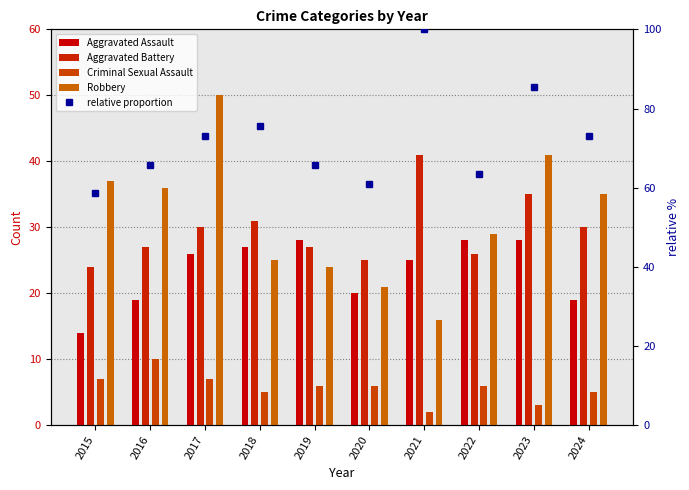

Reading right to left, what are all the values shown in this chart?

Aggravated Assault: 19	28	28	25	20	28	27	26	19	14
Aggravated Battery: 30	35	26	41	25	27	31	30	27	24
Criminal Sexual Assault: 5	3	6	2	6	6	5	7	10	7
Robbery: 35	41	29	16	21	24	25	50	36	37